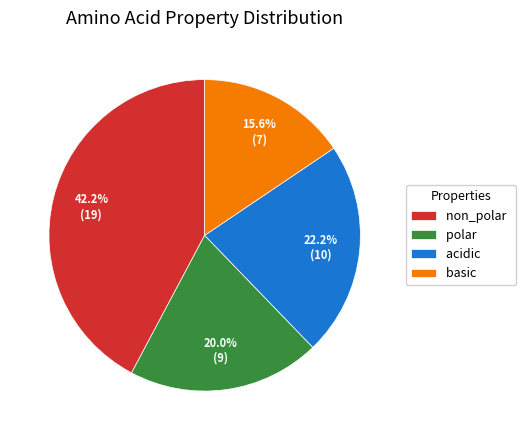

To the nearest percent, what portion does polar represent?

20%